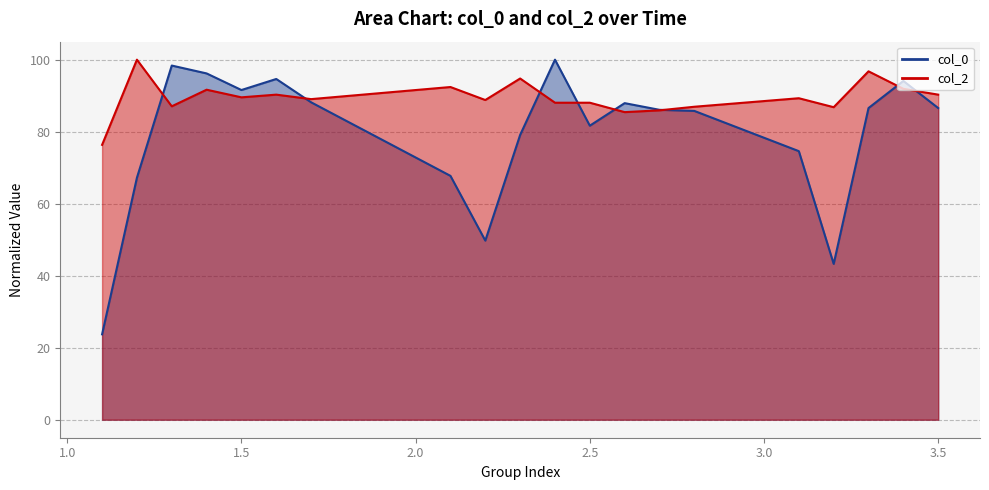

How many interior local peaks does the col_0 series have?

5